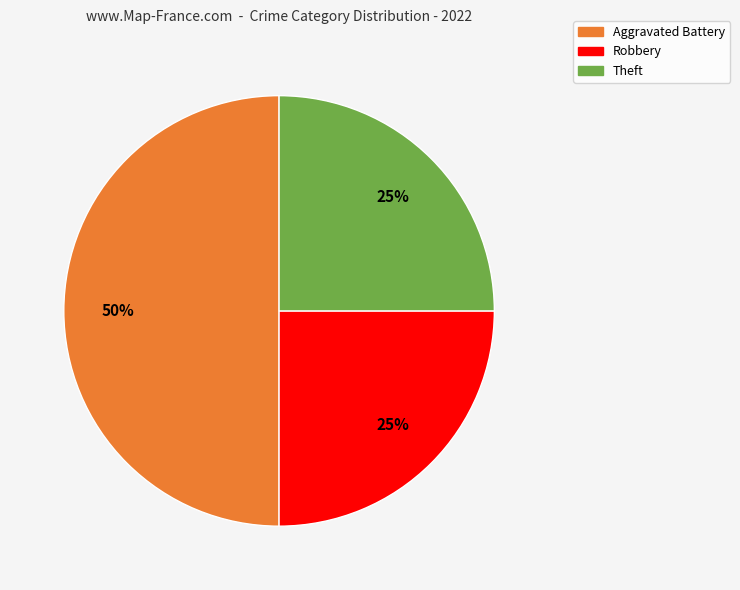

To the nearest percent, what is the difference between the largest and smallest slice percentages?

25%